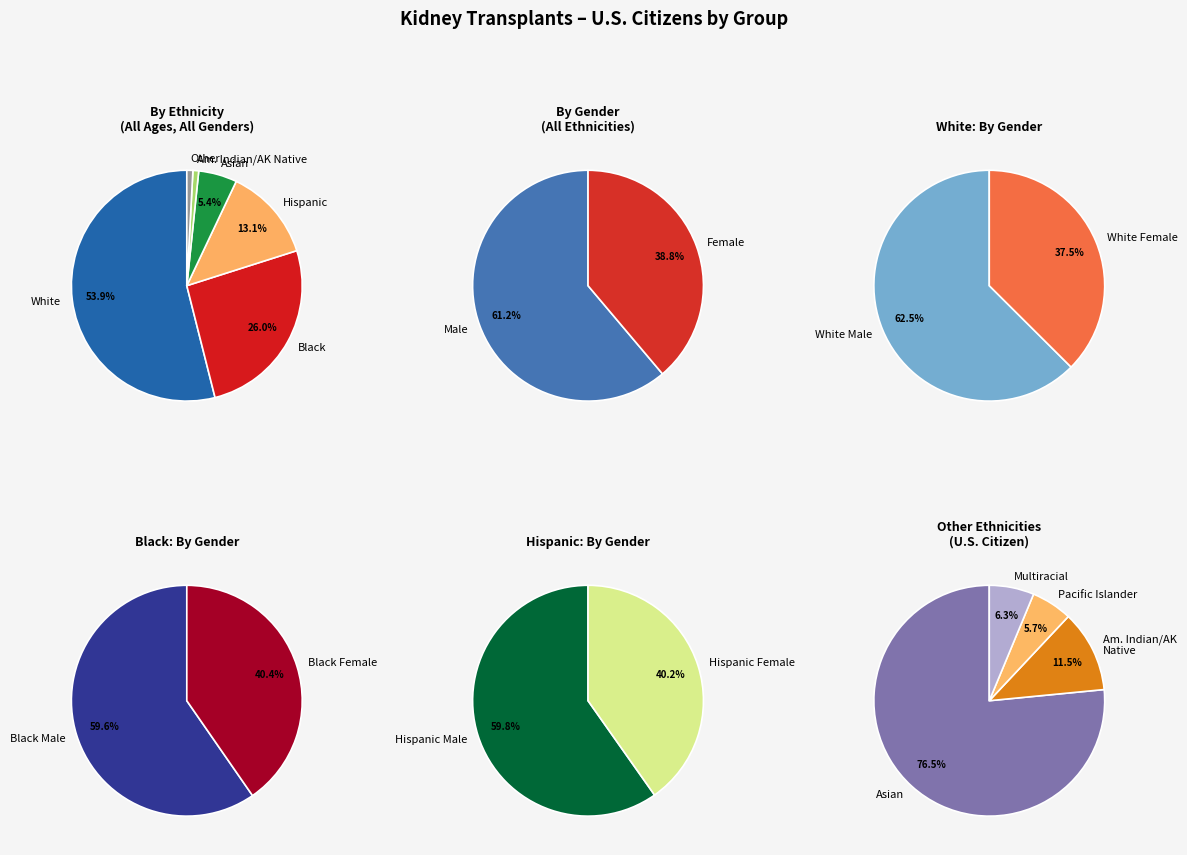

To the nearest percent, what is the difference between the largest and smallest slice percentages?

25%